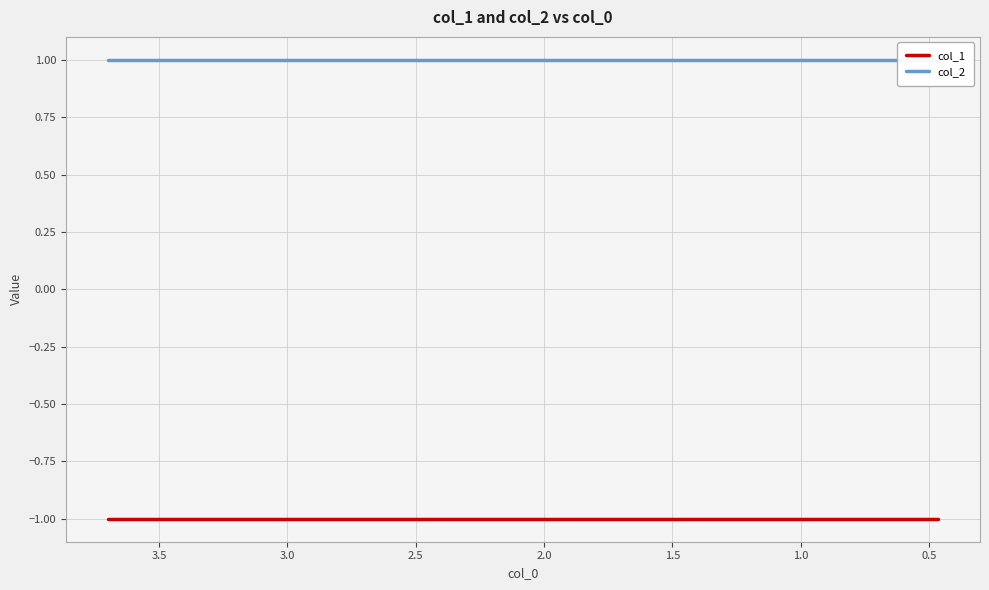

What is the minimum value for col_1?

-1